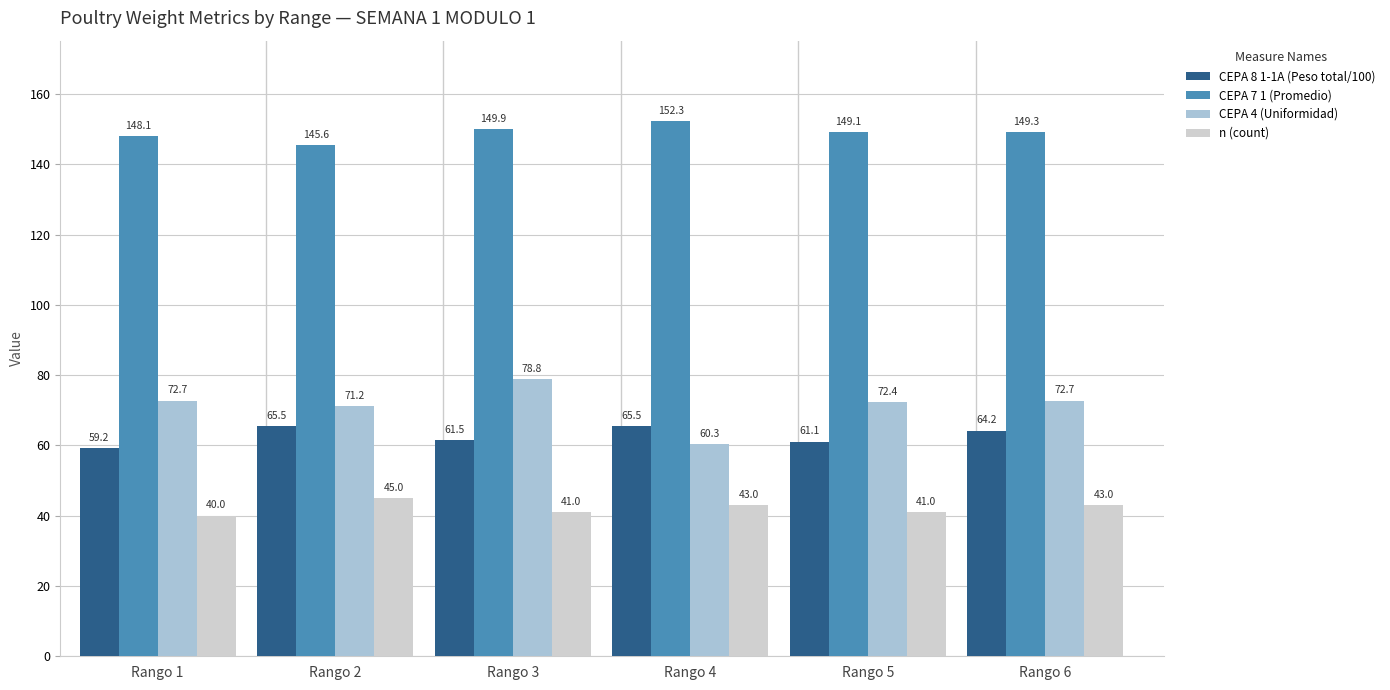

How many data points does each series have?

6